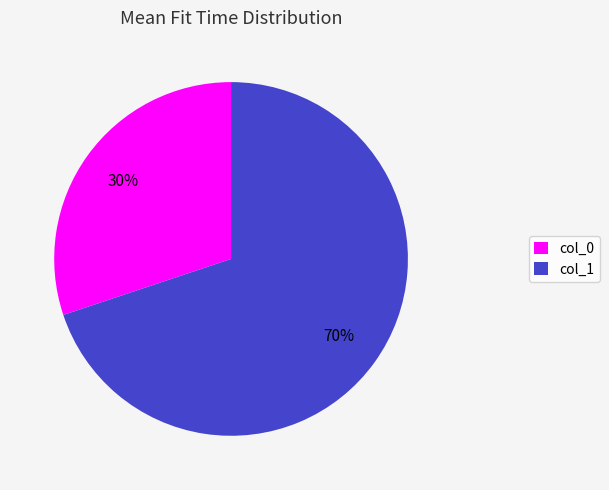

What percentage is the col_1 slice, to the nearest percent?

70%